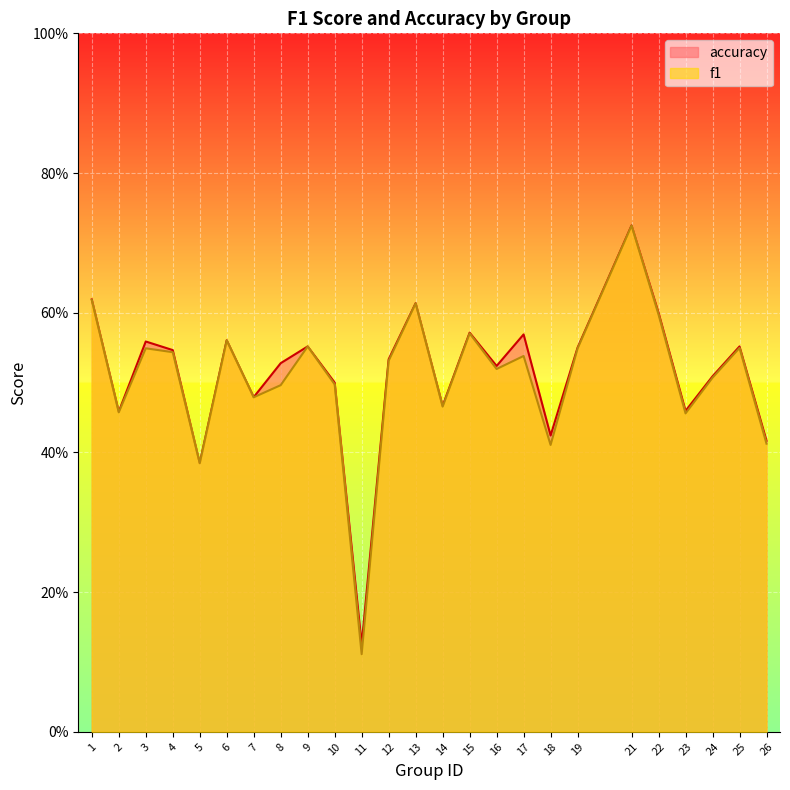

What are all the series names shown in the legend?

accuracy, f1